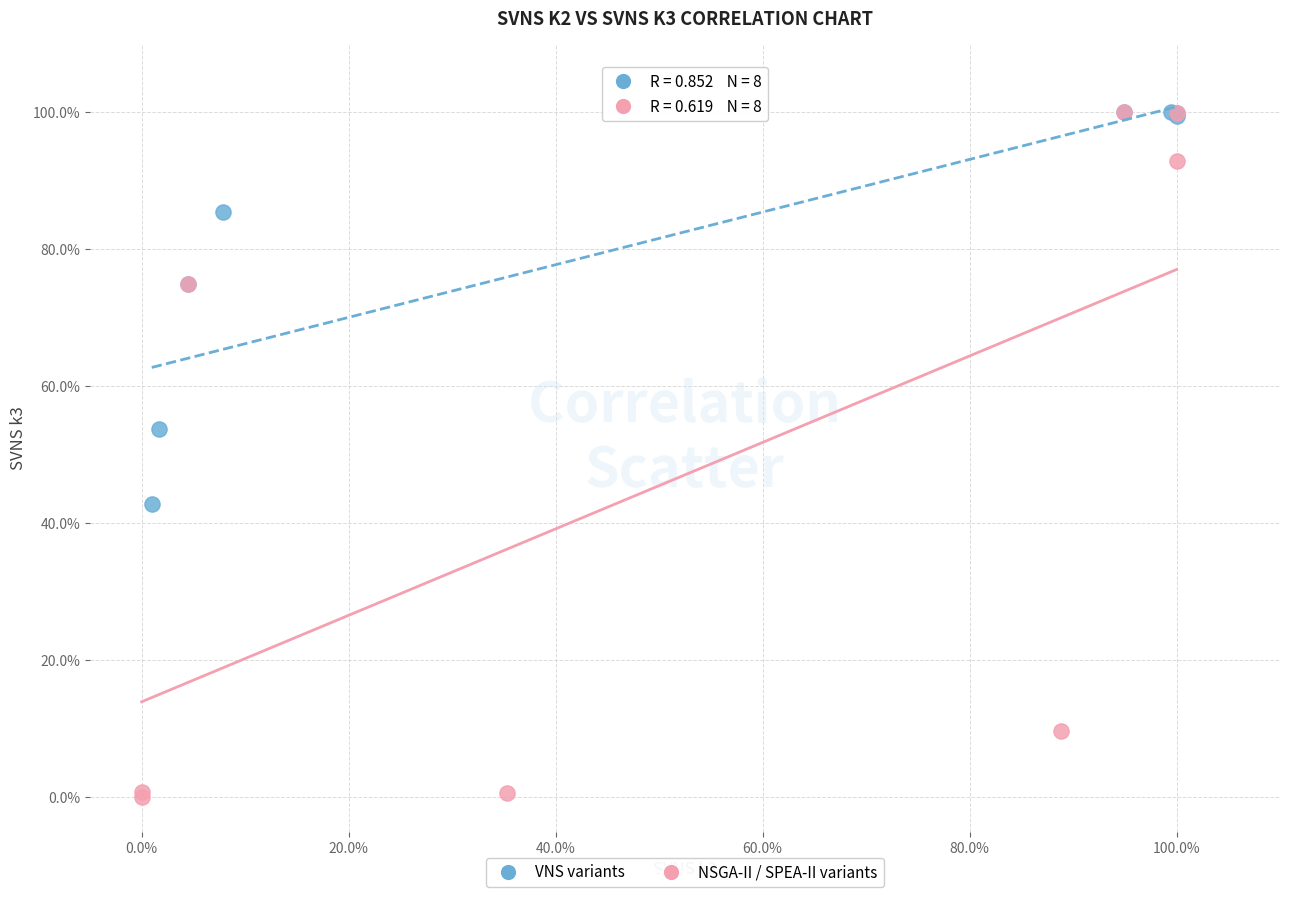

Which series has the largest Y range (max minus min)?

NSGA-II / SPEA-II variants